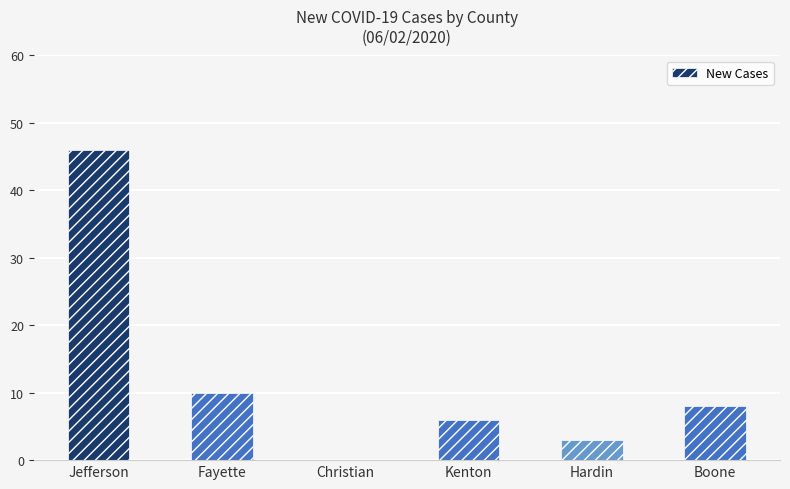

Where is the data nearest to the value 23?

Fayette